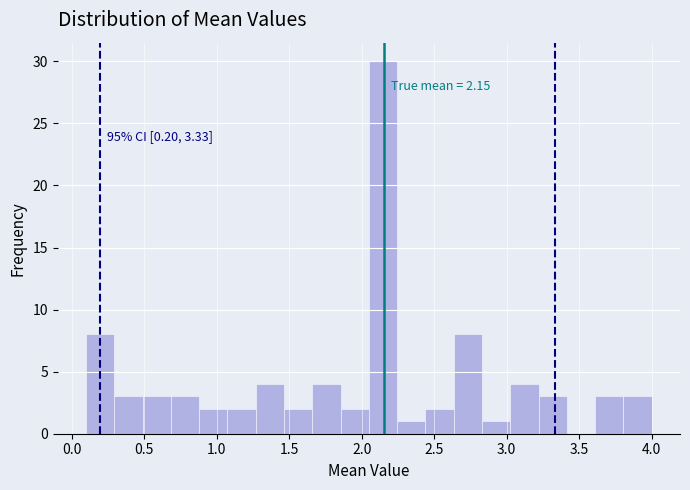

Read against the x-axis, roughly where is the centre of the tallest bar?

2.15